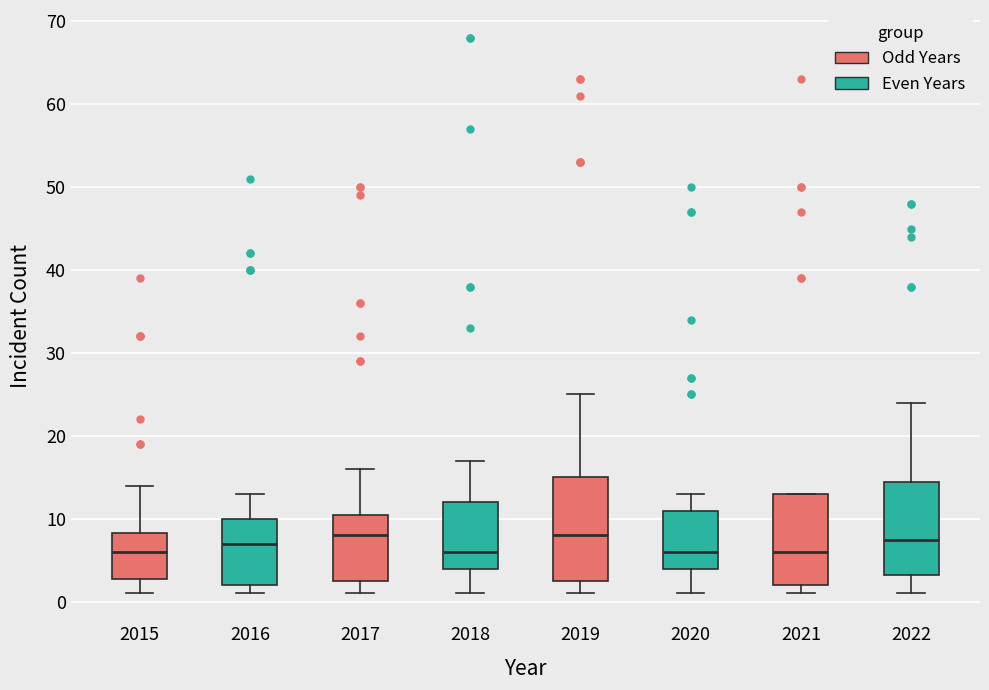

Reading left to right, read every box against the y-axis: the position of its median line, the range the box covers, and the ends of its whiskers. The values are not printed on the chart, so give them approximately, as read against the axis.

2015: median 6, box 3 to 8, whiskers 1 to 14
2016: median 7, box 2 to 10, whiskers 1 to 13
2017: median 8, box 3 to 11, whiskers 1 to 16
2018: median 6, box 4 to 12, whiskers 1 to 17
2019: median 8, box 3 to 15, whiskers 1 to 25
2020: median 6, box 4 to 11, whiskers 1 to 13
2021: median 6, box 2 to 13, whiskers 1 to 13
2022: median 8, box 3 to 15, whiskers 1 to 24